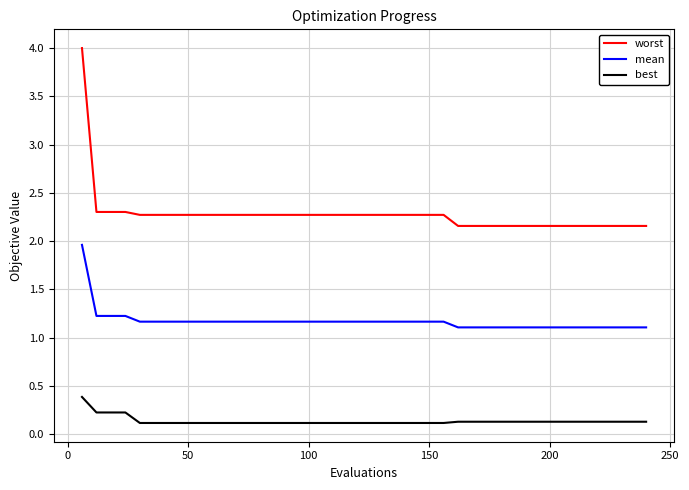

What is the difference between the maximum and minimum values in the best series?

0.3